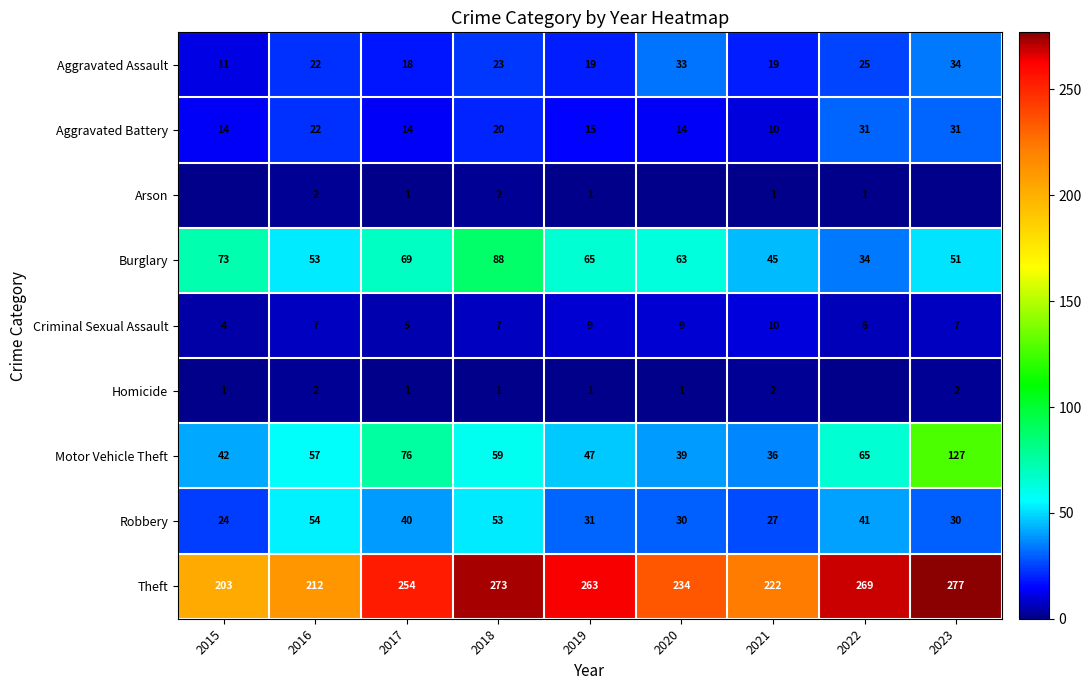

List the labels in order of Motor Vehicle Theft value, smallest first.

2021, 2020, 2015, 2019, 2016, 2018, 2022, 2017, 2023